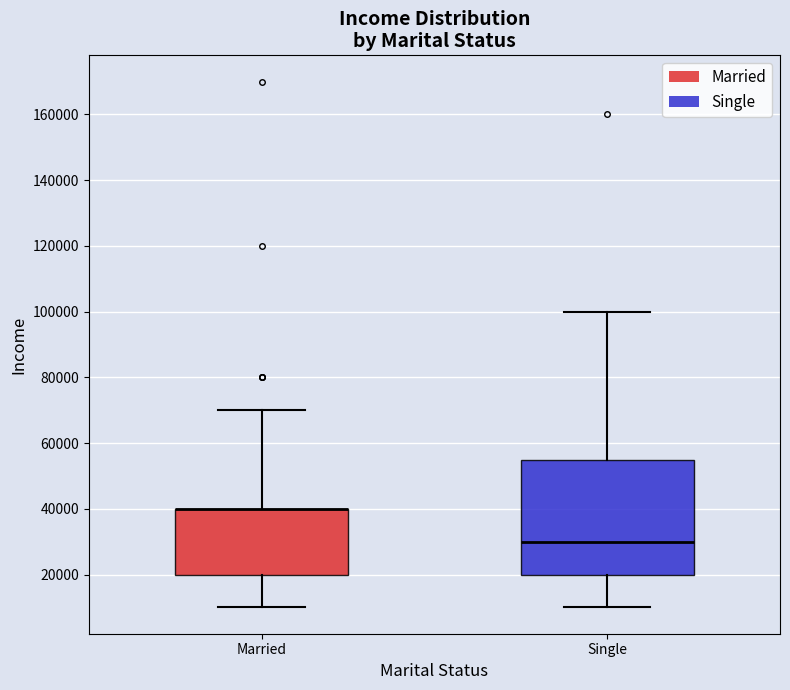

Comparing the boxes themselves (not the whiskers), which one is the tallest?

Single